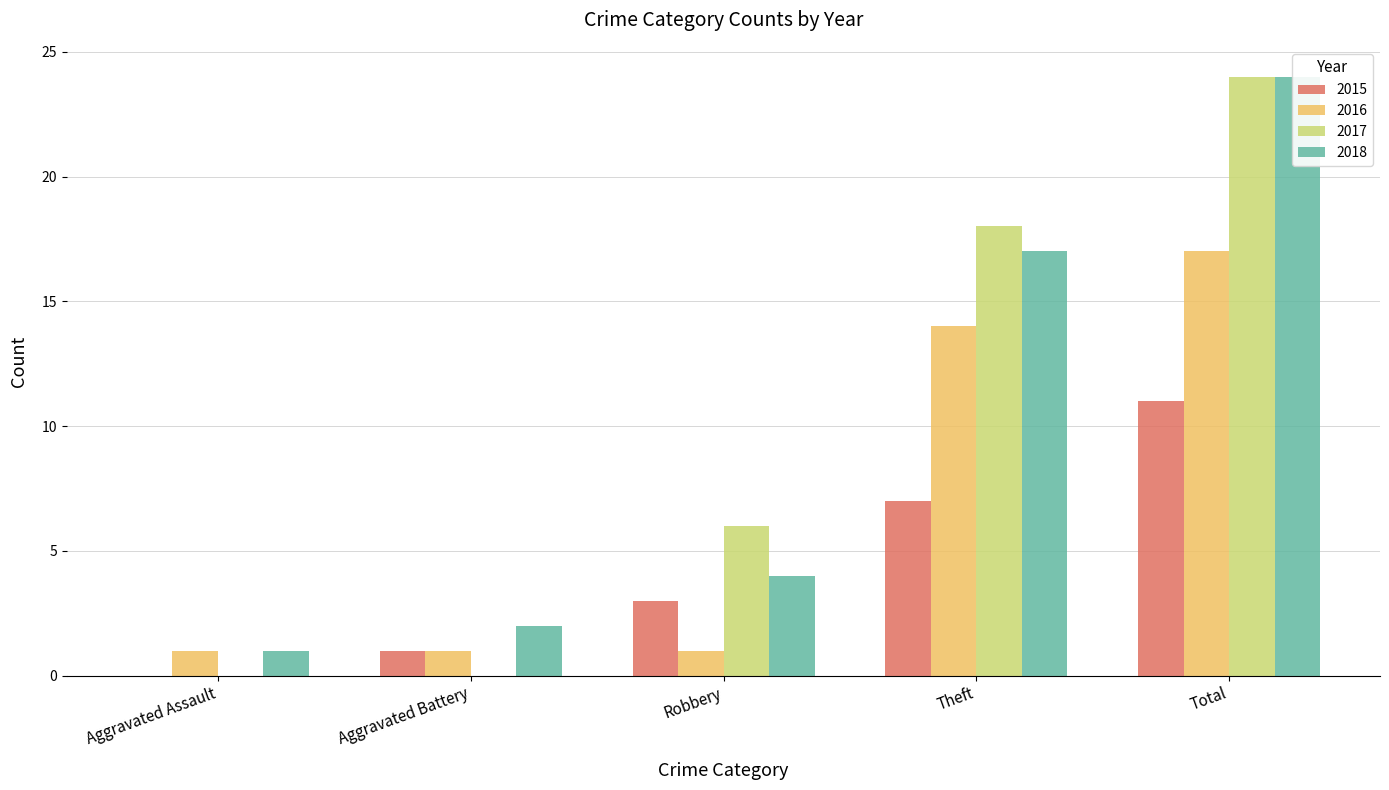

Reading left to right, transcribe all the data shown in this chart.

2015: Aggravated Assault=0	Aggravated Battery=1	Robbery=3	Theft=7	Total=11
2016: Aggravated Assault=1	Aggravated Battery=1	Robbery=1	Theft=14	Total=17
2017: Aggravated Assault=0	Aggravated Battery=0	Robbery=6	Theft=18	Total=24
2018: Aggravated Assault=1	Aggravated Battery=2	Robbery=4	Theft=17	Total=24